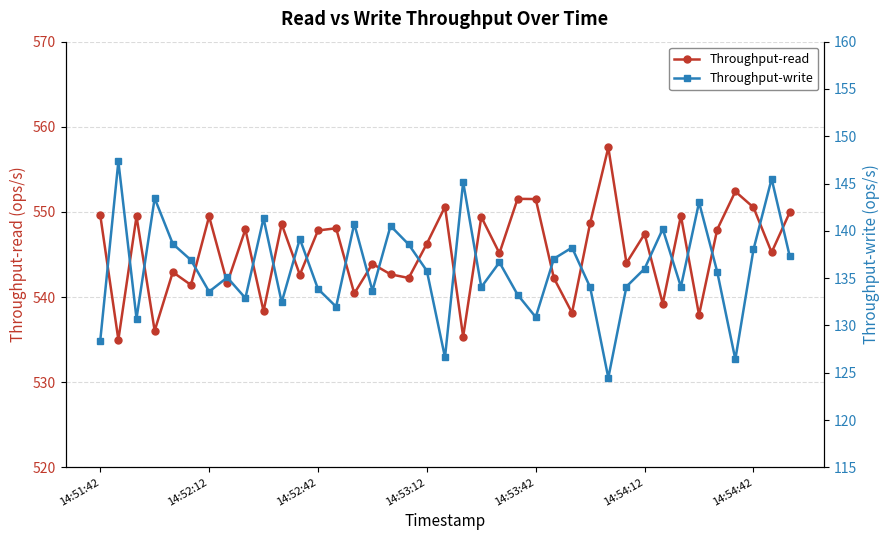

What is the difference between the maximum and minimum values in the Throughput-write series?

22.9